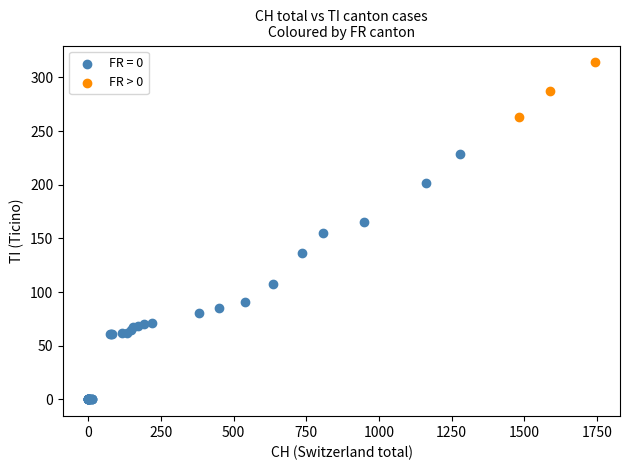

Which series contains the lowest Y value?

FR = 0